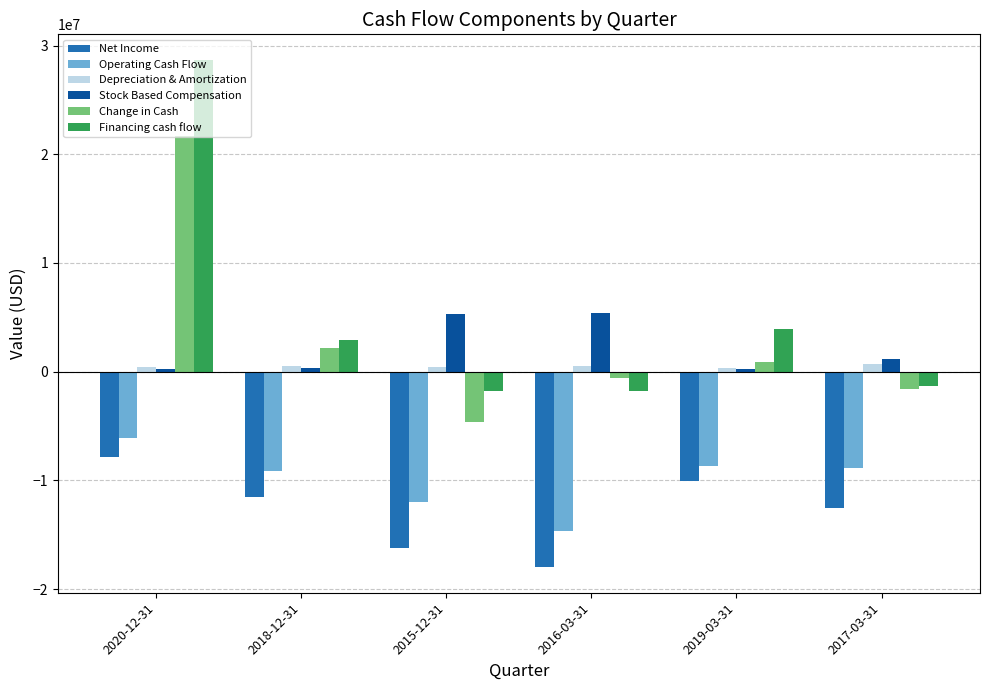

Is the value of Depreciation & Amortization at 2016-03-31 greater than the value of Operating Cash Flow at 2015-12-31?

Yes